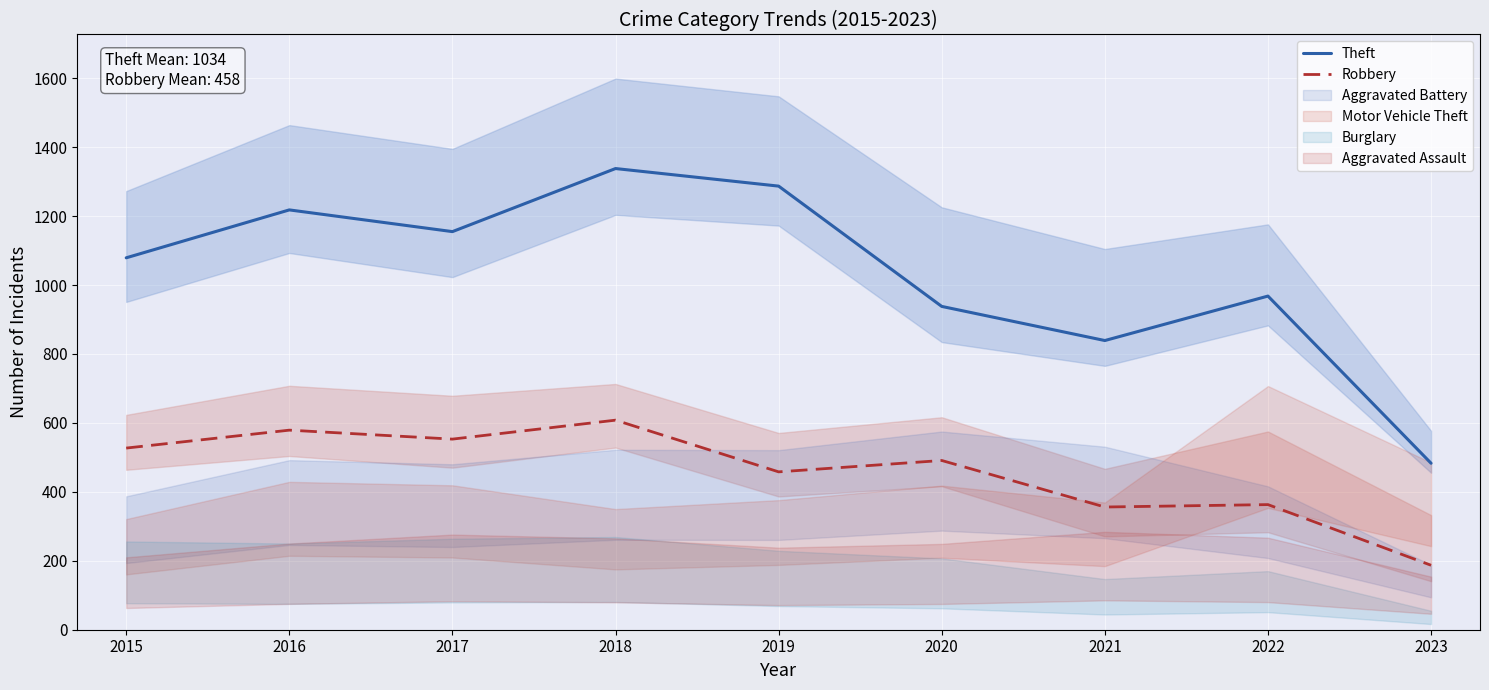

The value of Theft at 2021 is 1497. True or false?

False